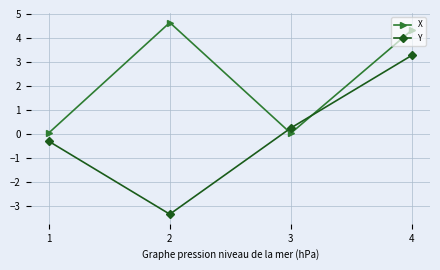

What is the value of the X point at the 4th from the left?

4.3